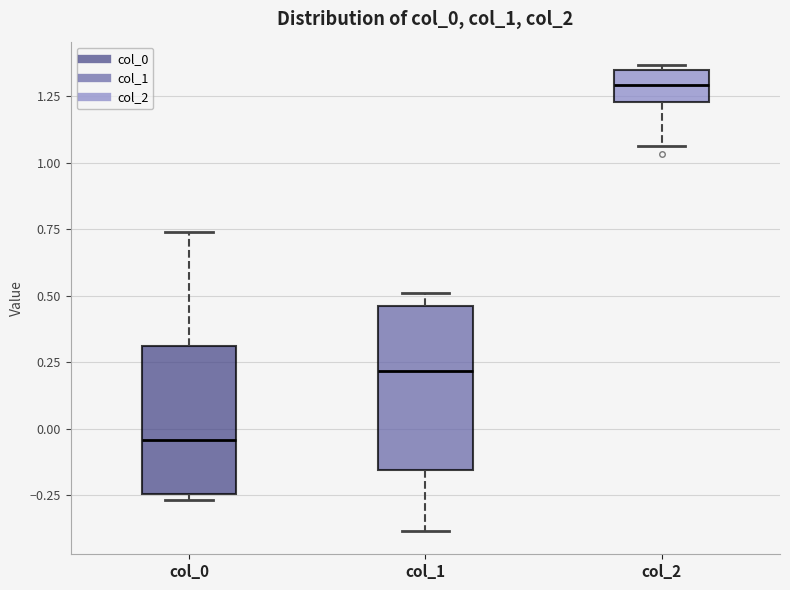

Reading left to right, read every box against the y-axis: the position of its median line, the range the box covers, and the ends of its whiskers. The values are not printed on the chart, so give them approximately, as read against the axis.

col_0: median -0.05, box -0.25 to 0.30, whiskers -0.25 (just below the box's lower edge) to 0.75
col_1: median 0.20, box -0.15 to 0.45, whiskers -0.40 to 0.50
col_2: median 1.30, box 1.25 to 1.35, whiskers 1.05 to 1.35 (just above the box's upper edge)